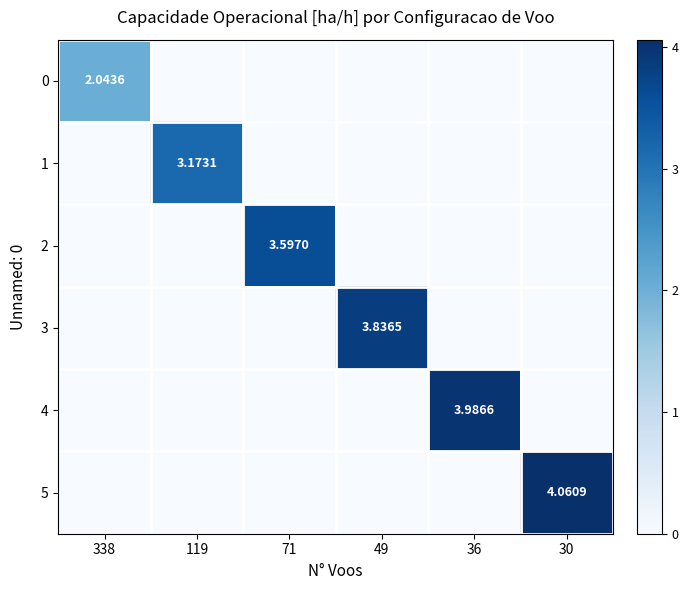

True or false: 0 has a value of 1.1 at 119.

False